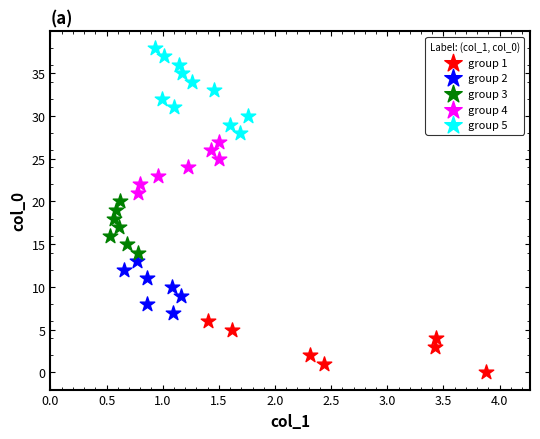

Which series has the largest Y range (max minus min)?

group 5